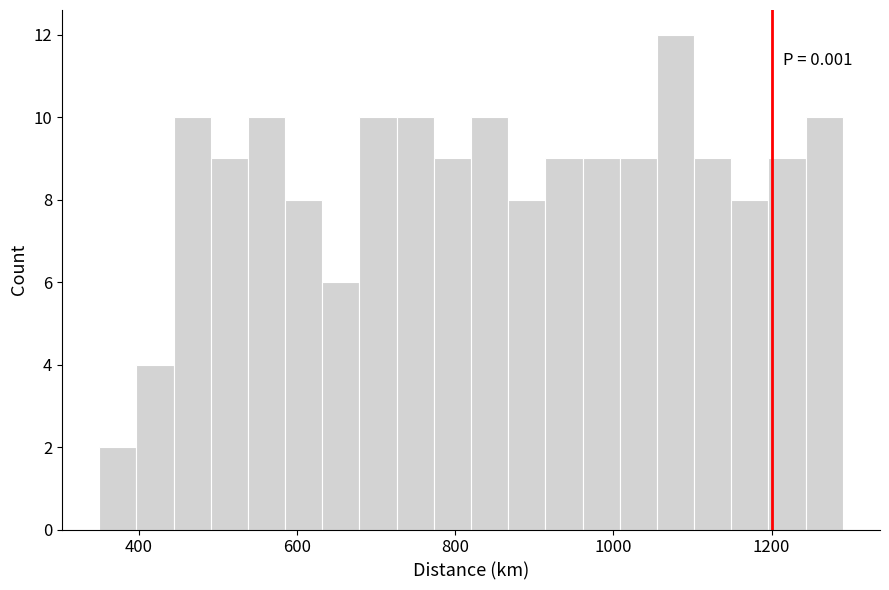

Read against the x-axis, roughly where is the centre of the tallest bar?

1080